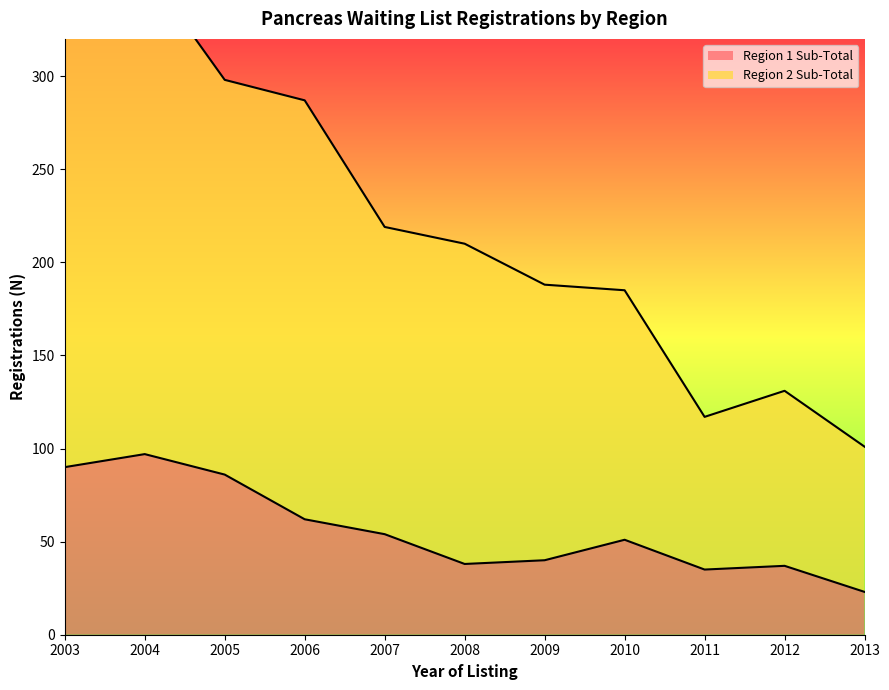

True or false: Region 1 Sub-Total and Region 2 Sub-Total intersect in this chart.

False